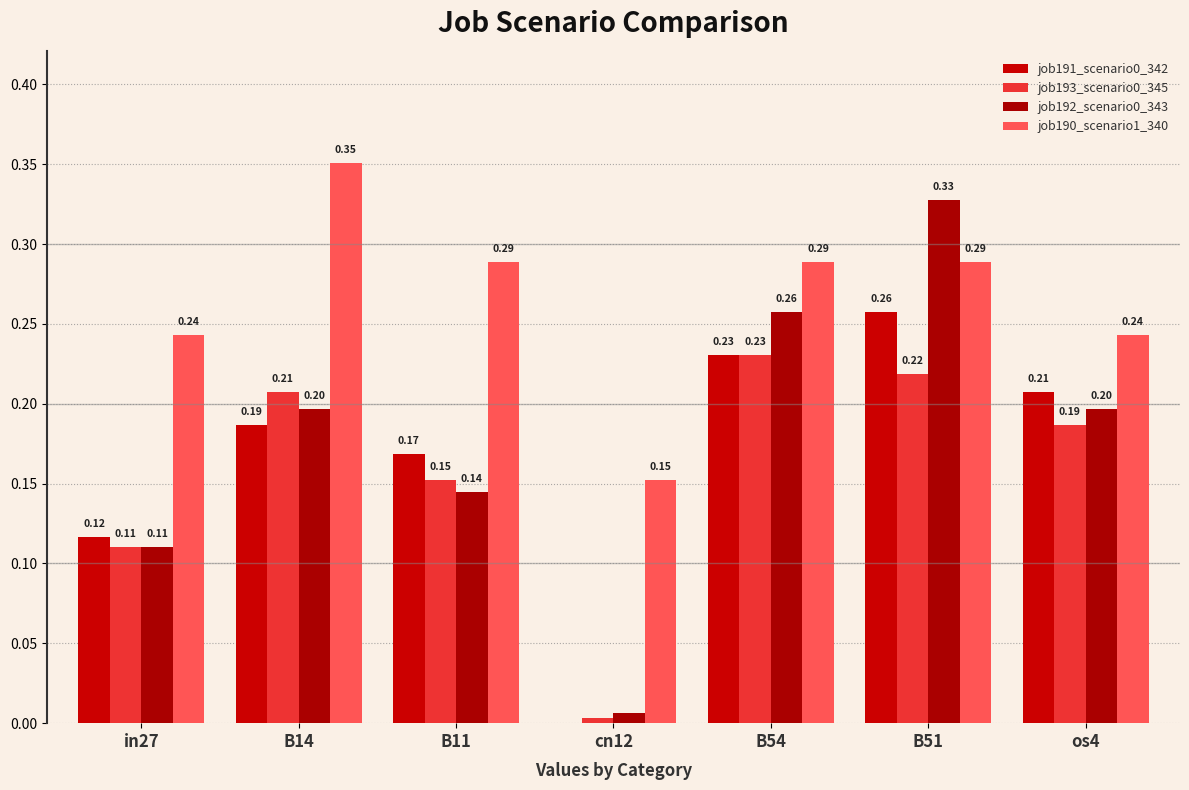

How many groups of bars are there?

7